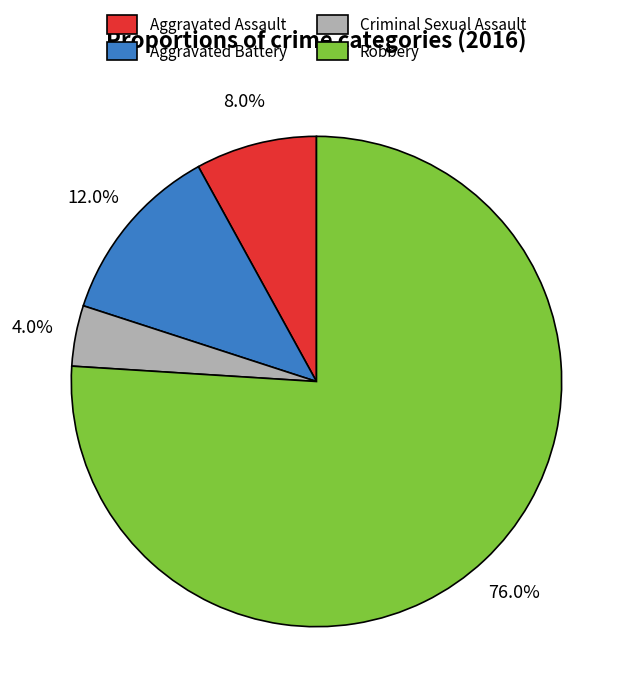

To the nearest percent, what percentage of the pie is Aggravated Battery?

12%